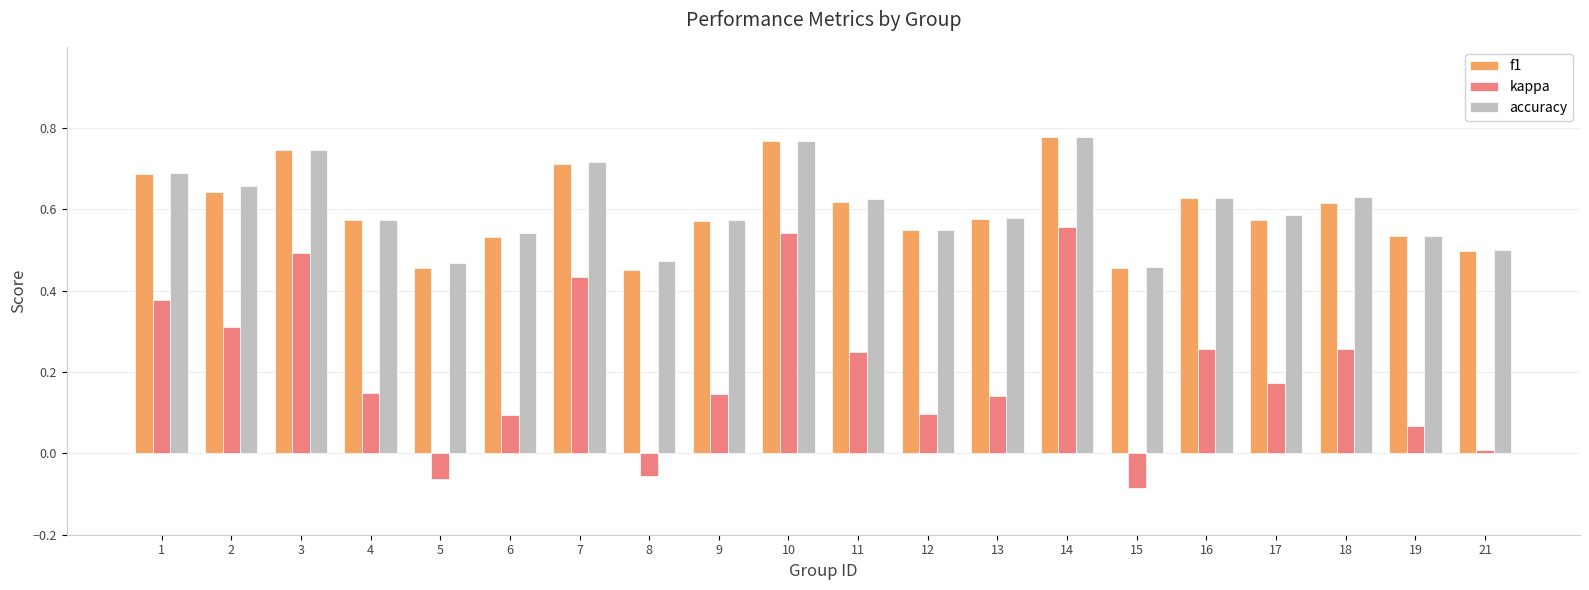

Is it true that accuracy equals 0.9 at 13?

False